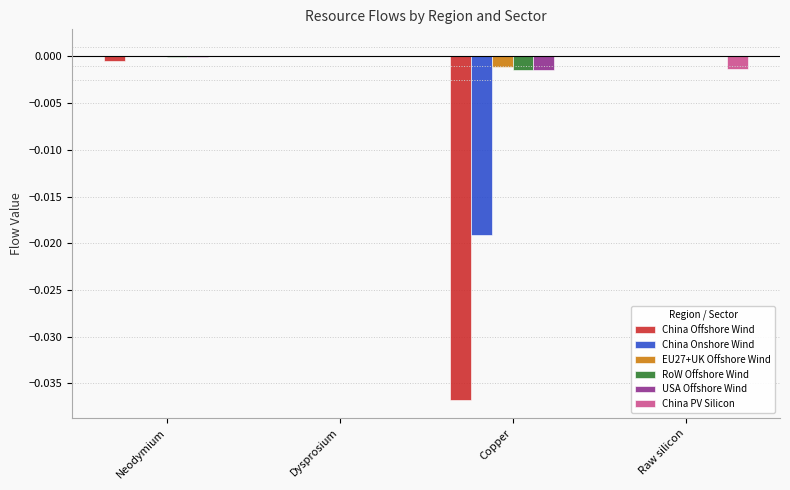

Are the bars horizontal?

No